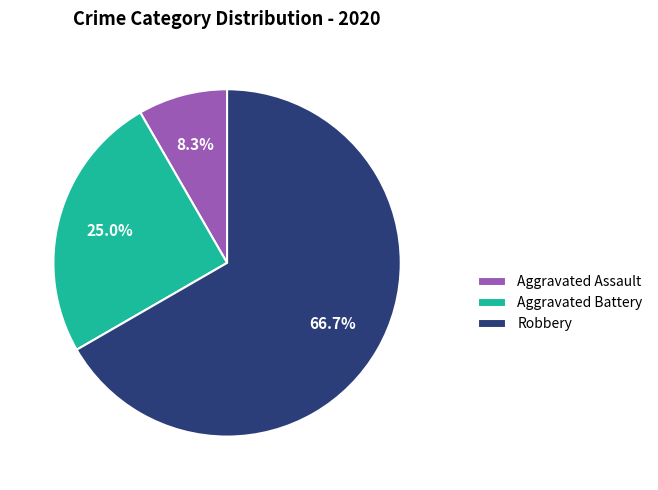

How many slices are in this pie chart?

3